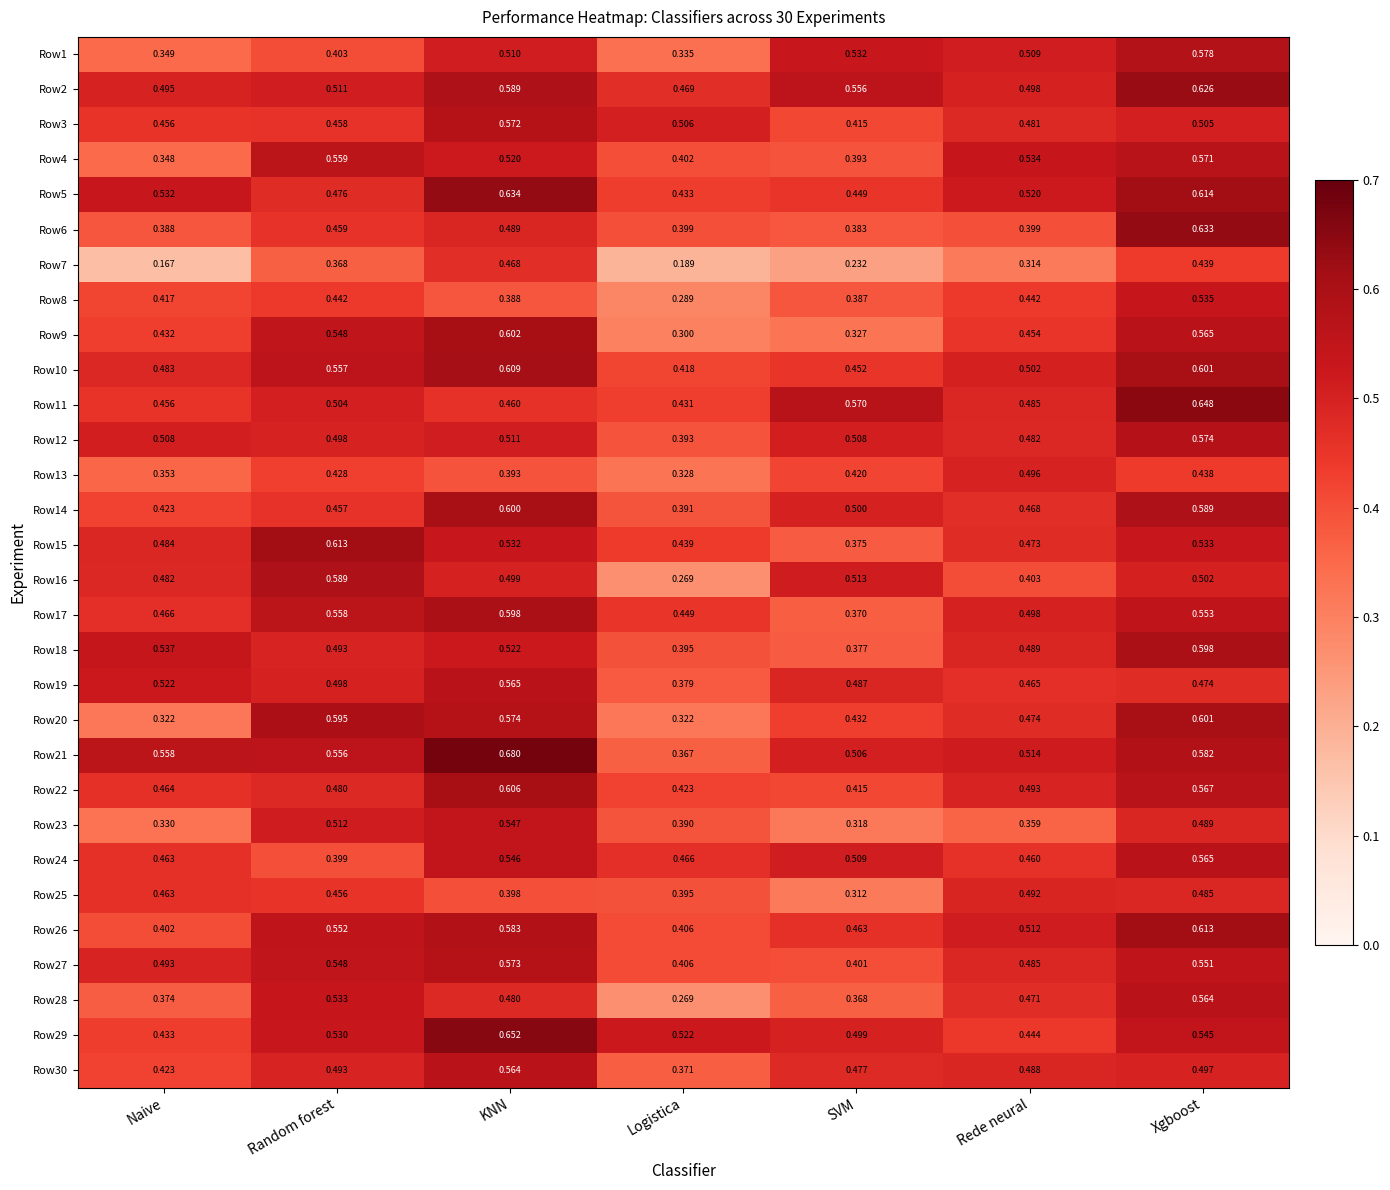

Rank the categories by Row3 value from highest to lowest.

KNN, Logistica, Xgboost, Rede neural, Random forest, Naive, SVM